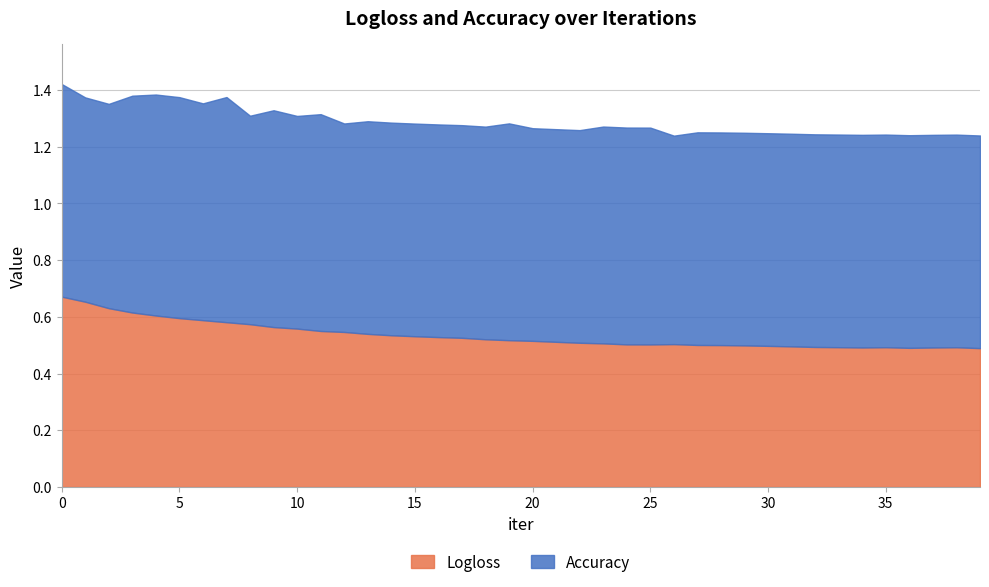

What is the sum of the Logloss values at 9 and 19?

1.1